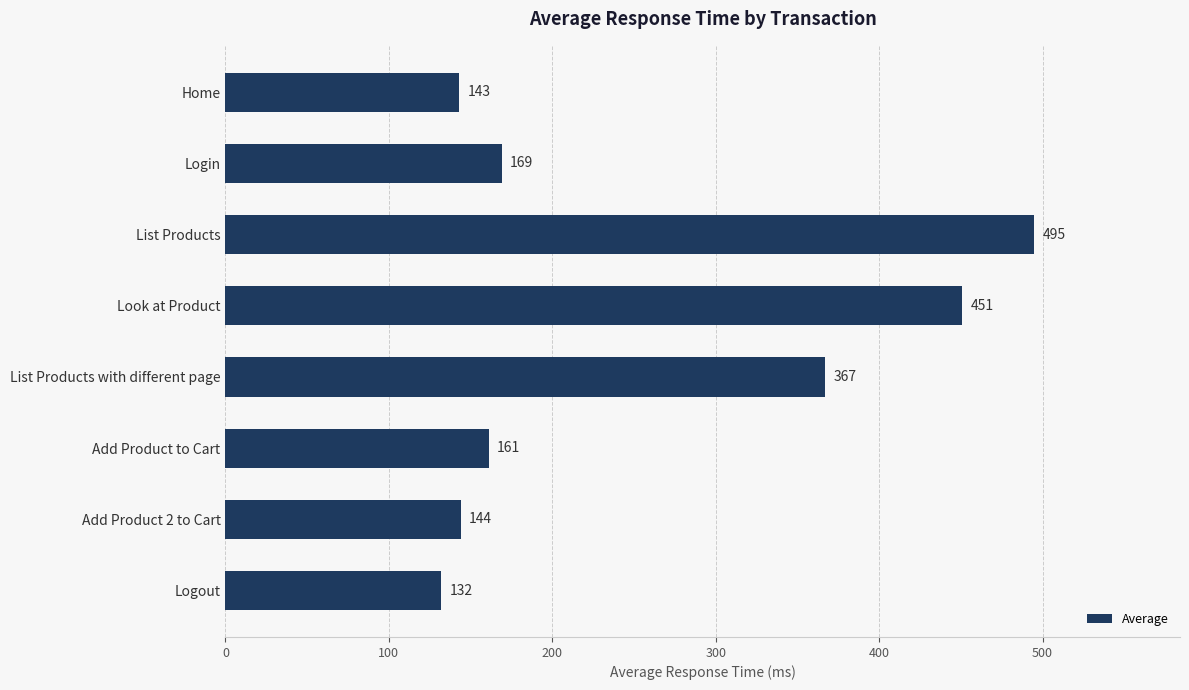

The value at List Products with different page is 501. True or false?

False